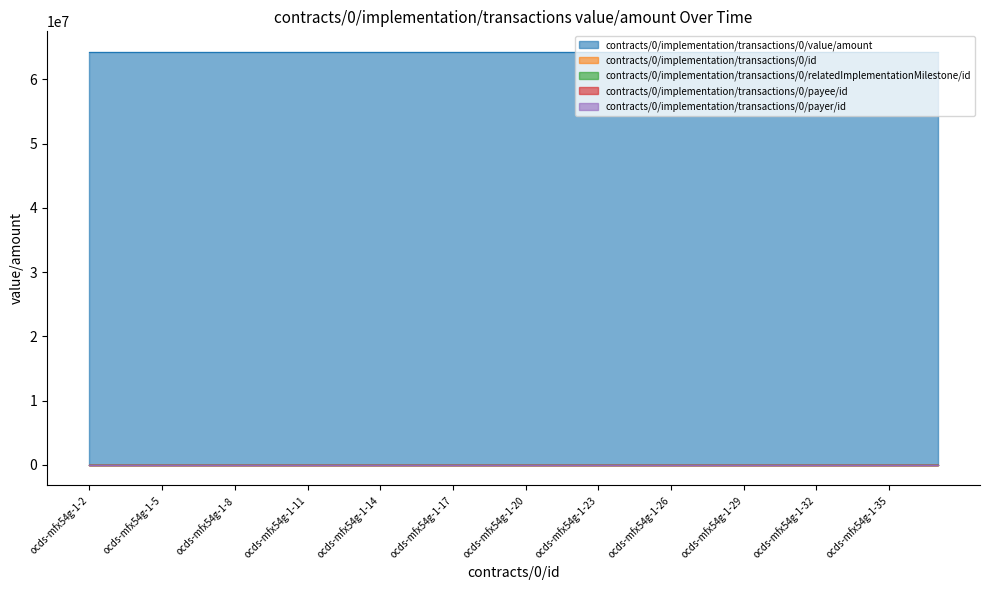

Reading left to right, transcribe all the data shown in this chart.

contracts/0/implementation/transactions/0/value/amount: ocds-mfx54g-1-2=64285644.9	ocds-mfx54g-1-3=64285644.9	ocds-mfx54g-1-4=64285644.9	ocds-mfx54g-1-5=64285644.9	ocds-mfx54g-1-6=64285644.9	ocds-mfx54g-1-7=64285644.9	ocds-mfx54g-1-8=64285644.9	ocds-mfx54g-1-9=64285644.9	ocds-mfx54g-1-10=64285644.9	ocds-mfx54g-1-11=64285644.9	ocds-mfx54g-1-12=64285644.9	ocds-mfx54g-1-13=64285644.9	ocds-mfx54g-1-14=64285644.9	ocds-mfx54g-1-15=64285644.9	ocds-mfx54g-1-16=64285644.9	ocds-mfx54g-1-17=64285644.9	ocds-mfx54g-1-18=64285644.9	ocds-mfx54g-1-19=64285644.9	ocds-mfx54g-1-20=64285644.9	ocds-mfx54g-1-21=64285644.9	ocds-mfx54g-1-22=64285644.9	ocds-mfx54g-1-23=64285644.9	ocds-mfx54g-1-24=64285644.9	ocds-mfx54g-1-25=64285644.9	ocds-mfx54g-1-26=64285644.9	ocds-mfx54g-1-27=64285644.9	ocds-mfx54g-1-28=64285644.9	ocds-mfx54g-1-29=64285644.9	ocds-mfx54g-1-30=64285644.9	ocds-mfx54g-1-31=64285644.9	ocds-mfx54g-1-32=64285644.9	ocds-mfx54g-1-33=64285644.9	ocds-mfx54g-1-34=64285644.9	ocds-mfx54g-1-35=64285644.9	ocds-mfx54g-1-36=64285644.9	ocds-mfx54g-1-1=64285644.9
contracts/0/implementation/transactions/0/id: ocds-mfx54g-1-2=1.0	ocds-mfx54g-1-3=1.0	ocds-mfx54g-1-4=1.0	ocds-mfx54g-1-5=1.0	ocds-mfx54g-1-6=1.0	ocds-mfx54g-1-7=1.0	ocds-mfx54g-1-8=1.0	ocds-mfx54g-1-9=1.0	ocds-mfx54g-1-10=1.0	ocds-mfx54g-1-11=1.0	ocds-mfx54g-1-12=1.0	ocds-mfx54g-1-13=1.0	ocds-mfx54g-1-14=1.0	ocds-mfx54g-1-15=1.0	ocds-mfx54g-1-16=1.0	ocds-mfx54g-1-17=1.0	ocds-mfx54g-1-18=1.0	ocds-mfx54g-1-19=1.0	ocds-mfx54g-1-20=1.0	ocds-mfx54g-1-21=1.0	ocds-mfx54g-1-22=1.0	ocds-mfx54g-1-23=1.0	ocds-mfx54g-1-24=1.0	ocds-mfx54g-1-25=1.0	ocds-mfx54g-1-26=1.0	ocds-mfx54g-1-27=1.0	ocds-mfx54g-1-28=1.0	ocds-mfx54g-1-29=1.0	ocds-mfx54g-1-30=1.0	ocds-mfx54g-1-31=1.0	ocds-mfx54g-1-32=1.0	ocds-mfx54g-1-33=1.0	ocds-mfx54g-1-34=1.0	ocds-mfx54g-1-35=1.0	ocds-mfx54g-1-36=1.0	ocds-mfx54g-1-1=1.0
contracts/0/implementation/transactions/0/relatedImplementationMilestone/id: ocds-mfx54g-1-2=19.0	ocds-mfx54g-1-3=19.0	ocds-mfx54g-1-4=19.0	ocds-mfx54g-1-5=19.0	ocds-mfx54g-1-6=19.0	ocds-mfx54g-1-7=19.0	ocds-mfx54g-1-8=19.0	ocds-mfx54g-1-9=19.0	ocds-mfx54g-1-10=19.0	ocds-mfx54g-1-11=19.0	ocds-mfx54g-1-12=19.0	ocds-mfx54g-1-13=19.0	ocds-mfx54g-1-14=19.0	ocds-mfx54g-1-15=19.0	ocds-mfx54g-1-16=19.0	ocds-mfx54g-1-17=19.0	ocds-mfx54g-1-18=19.0	ocds-mfx54g-1-19=19.0	ocds-mfx54g-1-20=19.0	ocds-mfx54g-1-21=19.0	ocds-mfx54g-1-22=19.0	ocds-mfx54g-1-23=19.0	ocds-mfx54g-1-24=19.0	ocds-mfx54g-1-25=19.0	ocds-mfx54g-1-26=19.0	ocds-mfx54g-1-27=19.0	ocds-mfx54g-1-28=19.0	ocds-mfx54g-1-29=19.0	ocds-mfx54g-1-30=19.0	ocds-mfx54g-1-31=19.0	ocds-mfx54g-1-32=19.0	ocds-mfx54g-1-33=19.0	ocds-mfx54g-1-34=19.0	ocds-mfx54g-1-35=19.0	ocds-mfx54g-1-36=19.0	ocds-mfx54g-1-1=19.0
contracts/0/implementation/transactions/0/payee/id: ocds-mfx54g-1-2=2.0	ocds-mfx54g-1-3=2.0	ocds-mfx54g-1-4=2.0	ocds-mfx54g-1-5=2.0	ocds-mfx54g-1-6=2.0	ocds-mfx54g-1-7=2.0	ocds-mfx54g-1-8=2.0	ocds-mfx54g-1-9=2.0	ocds-mfx54g-1-10=2.0	ocds-mfx54g-1-11=2.0	ocds-mfx54g-1-12=2.0	ocds-mfx54g-1-13=2.0	ocds-mfx54g-1-14=2.0	ocds-mfx54g-1-15=2.0	ocds-mfx54g-1-16=2.0	ocds-mfx54g-1-17=2.0	ocds-mfx54g-1-18=2.0	ocds-mfx54g-1-19=2.0	ocds-mfx54g-1-20=2.0	ocds-mfx54g-1-21=2.0	ocds-mfx54g-1-22=2.0	ocds-mfx54g-1-23=2.0	ocds-mfx54g-1-24=2.0	ocds-mfx54g-1-25=2.0	ocds-mfx54g-1-26=2.0	ocds-mfx54g-1-27=2.0	ocds-mfx54g-1-28=2.0	ocds-mfx54g-1-29=2.0	ocds-mfx54g-1-30=2.0	ocds-mfx54g-1-31=2.0	ocds-mfx54g-1-32=2.0	ocds-mfx54g-1-33=2.0	ocds-mfx54g-1-34=2.0	ocds-mfx54g-1-35=2.0	ocds-mfx54g-1-36=2.0	ocds-mfx54g-1-1=2.0
contracts/0/implementation/transactions/0/payer/id: ocds-mfx54g-1-2=5.0	ocds-mfx54g-1-3=5.0	ocds-mfx54g-1-4=5.0	ocds-mfx54g-1-5=5.0	ocds-mfx54g-1-6=5.0	ocds-mfx54g-1-7=5.0	ocds-mfx54g-1-8=5.0	ocds-mfx54g-1-9=5.0	ocds-mfx54g-1-10=5.0	ocds-mfx54g-1-11=5.0	ocds-mfx54g-1-12=5.0	ocds-mfx54g-1-13=5.0	ocds-mfx54g-1-14=5.0	ocds-mfx54g-1-15=5.0	ocds-mfx54g-1-16=5.0	ocds-mfx54g-1-17=5.0	ocds-mfx54g-1-18=5.0	ocds-mfx54g-1-19=5.0	ocds-mfx54g-1-20=5.0	ocds-mfx54g-1-21=5.0	ocds-mfx54g-1-22=5.0	ocds-mfx54g-1-23=5.0	ocds-mfx54g-1-24=5.0	ocds-mfx54g-1-25=5.0	ocds-mfx54g-1-26=5.0	ocds-mfx54g-1-27=5.0	ocds-mfx54g-1-28=5.0	ocds-mfx54g-1-29=5.0	ocds-mfx54g-1-30=5.0	ocds-mfx54g-1-31=5.0	ocds-mfx54g-1-32=5.0	ocds-mfx54g-1-33=5.0	ocds-mfx54g-1-34=5.0	ocds-mfx54g-1-35=5.0	ocds-mfx54g-1-36=5.0	ocds-mfx54g-1-1=5.0